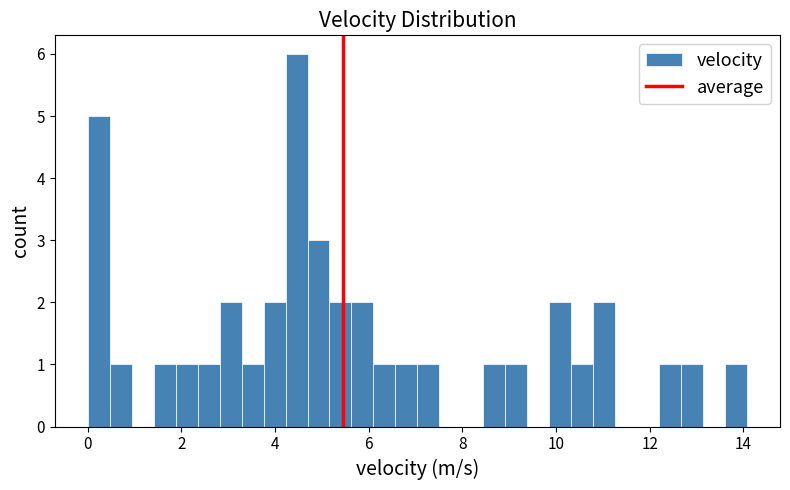

Around what value on the x-axis is the tallest bar? Give the approximate position of its centre, as read against the axis.

4.4